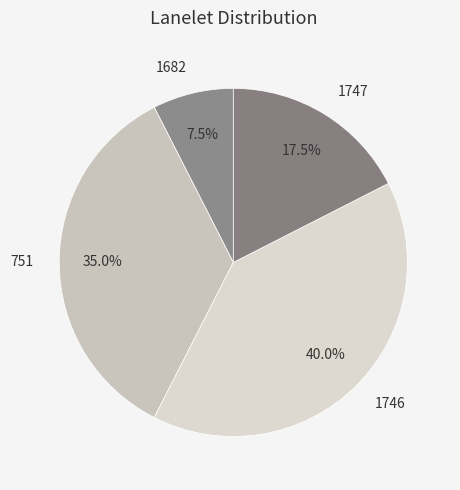

How many segments does this pie chart have?

4